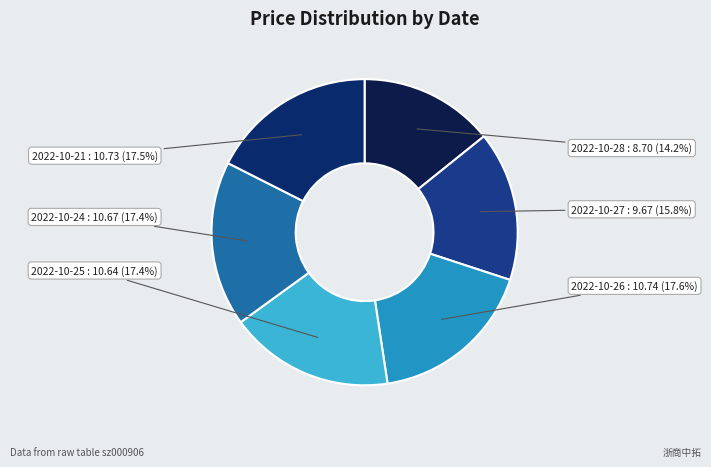

Is 2022-10-21 the majority of the pie?

No